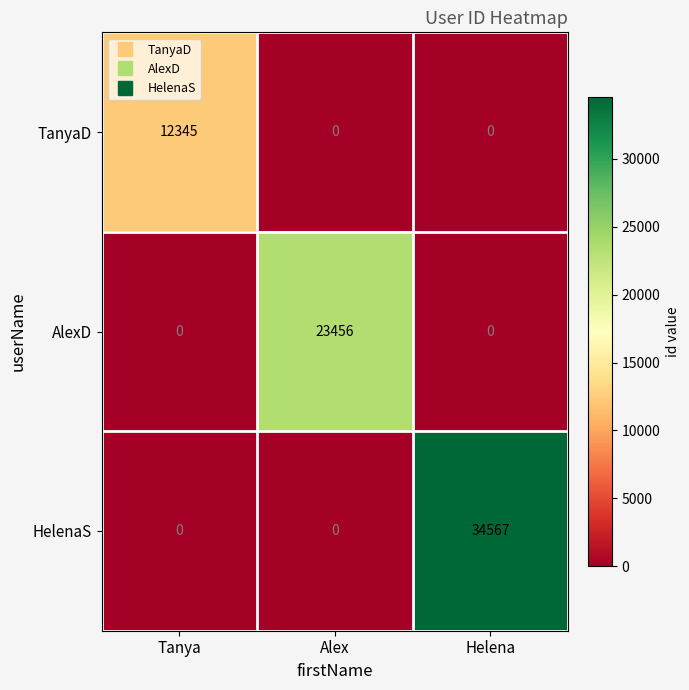

Rank the series by their maximum value, from lowest to highest.

TanyaD, AlexD, HelenaS